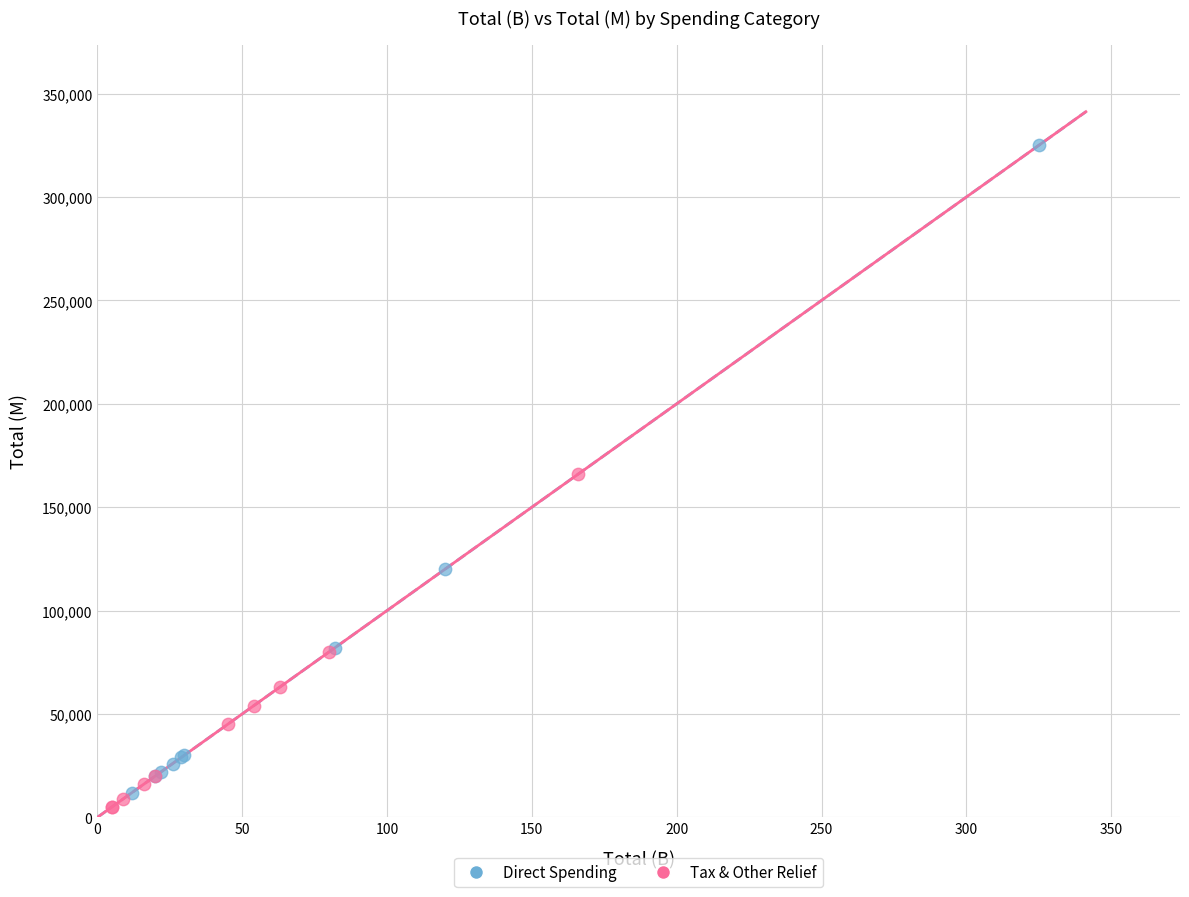

What are all the series names shown in the legend?

Direct Spending, Tax & Other Relief